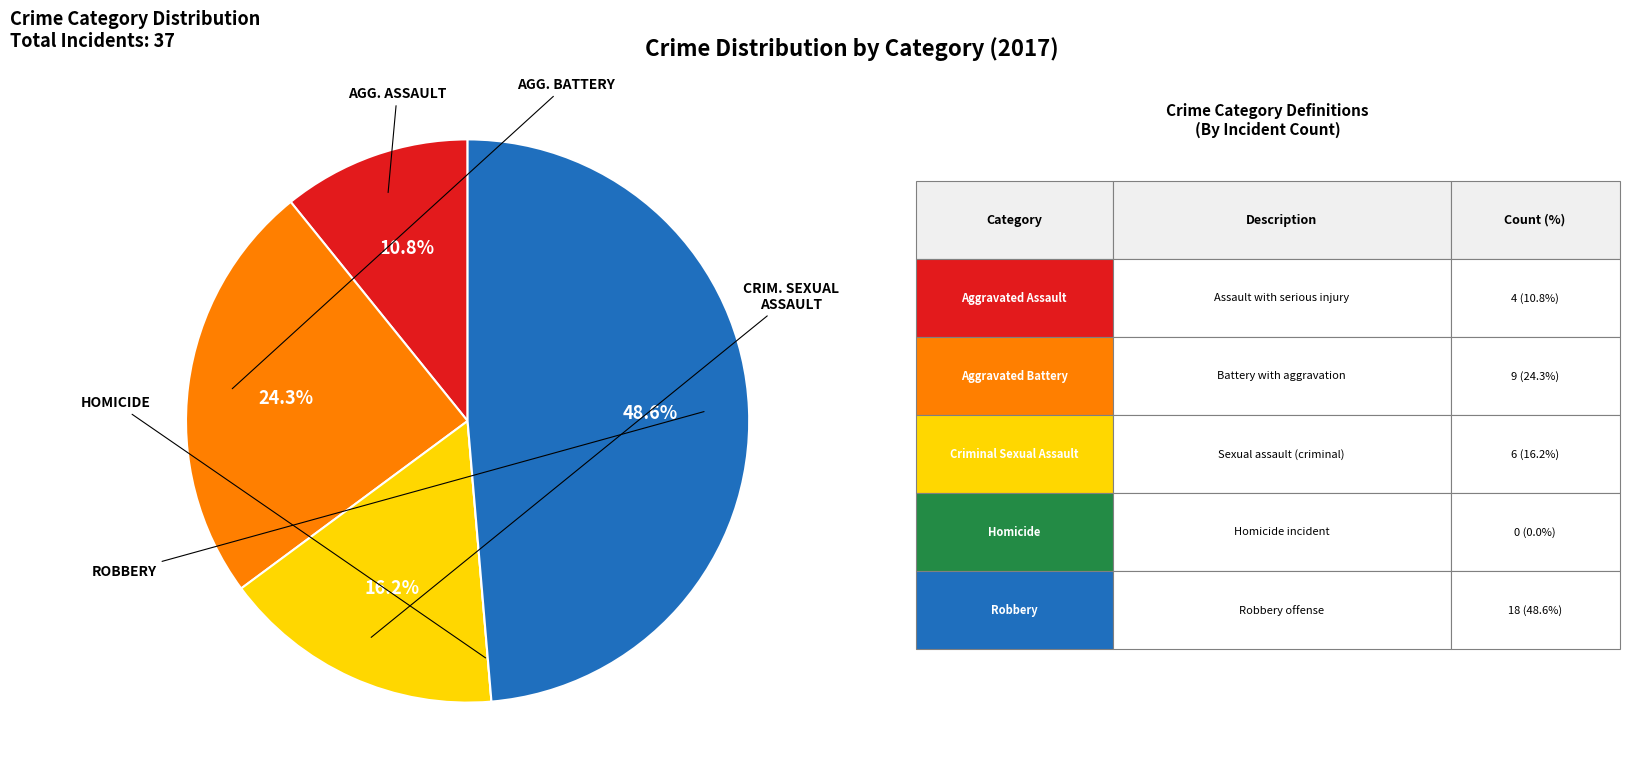

Does any single category account for the majority?

No